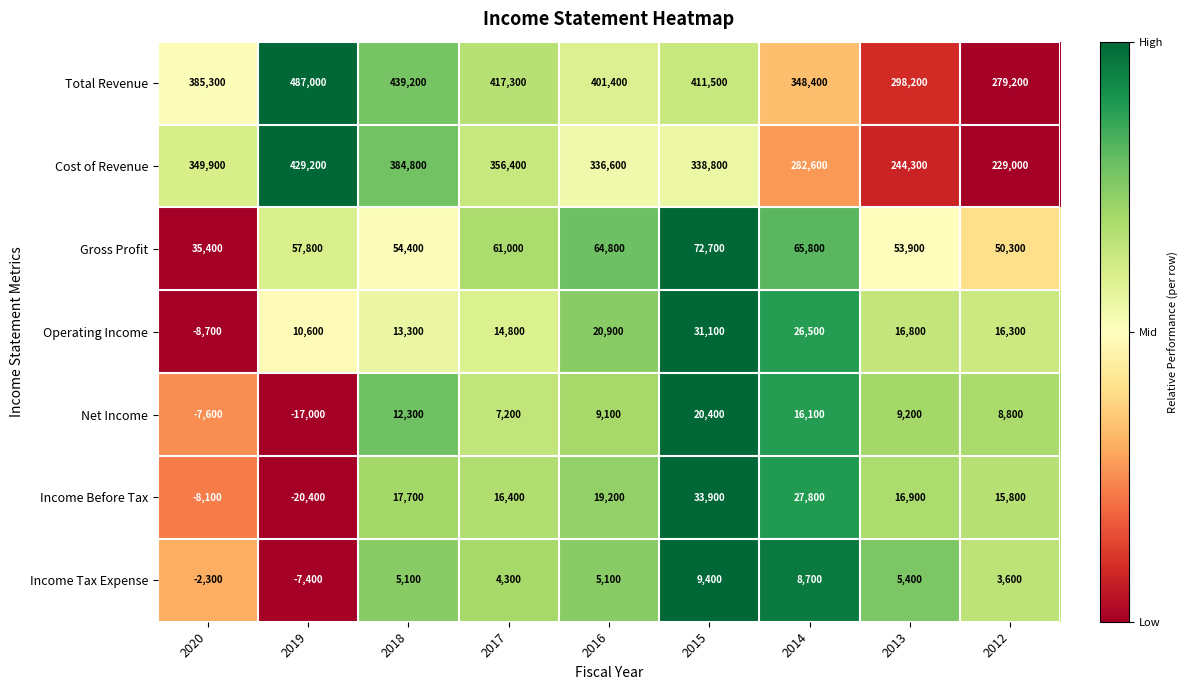

At which label does Income Before Tax reach its minimum?

2019